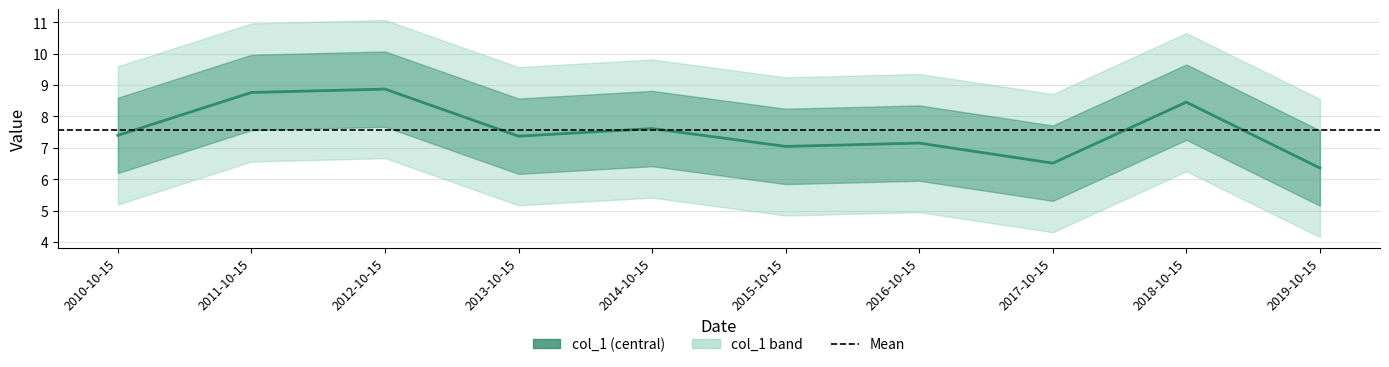

True or false: the data shows 6.5 at 2017-10-15.

True